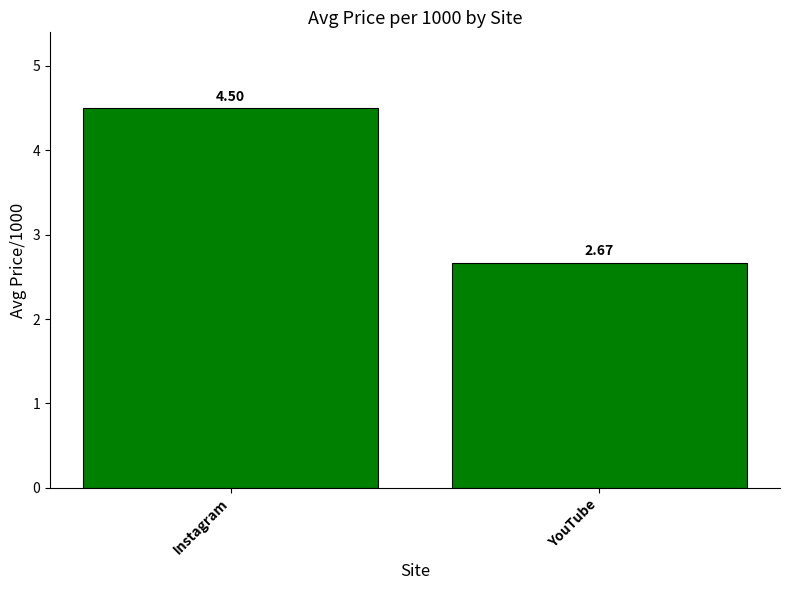

Which label corresponds to the largest value in the chart?

Instagram